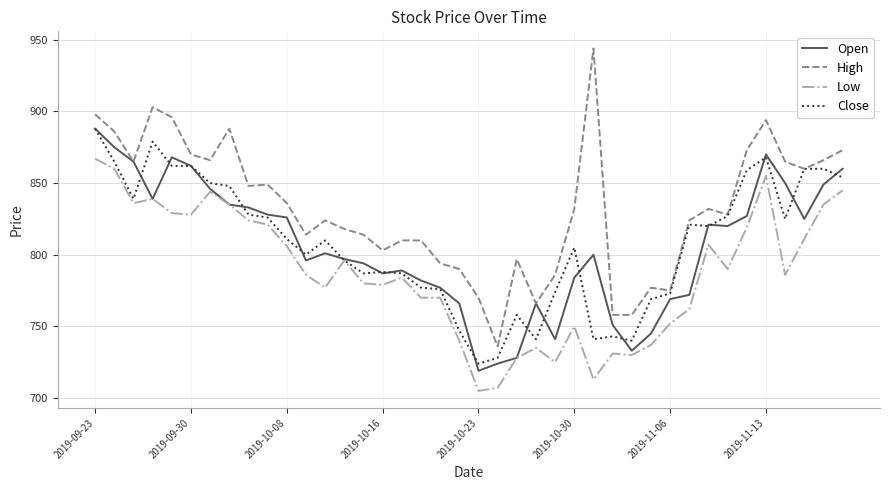

Which series has the largest range (max minus min)?

High